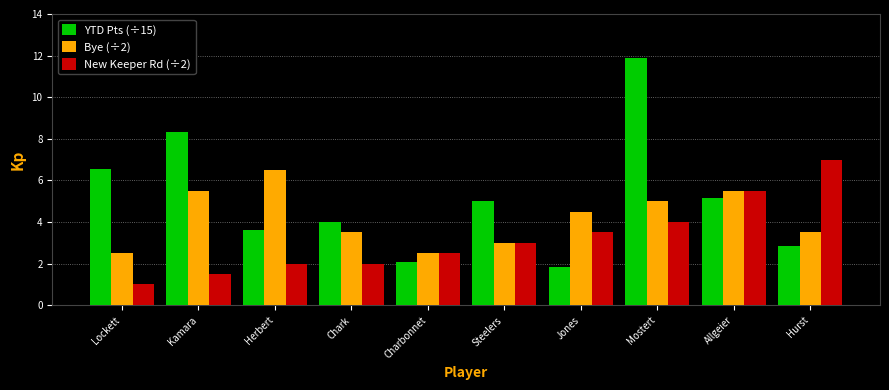

What position from the right is Charbonnet?

6